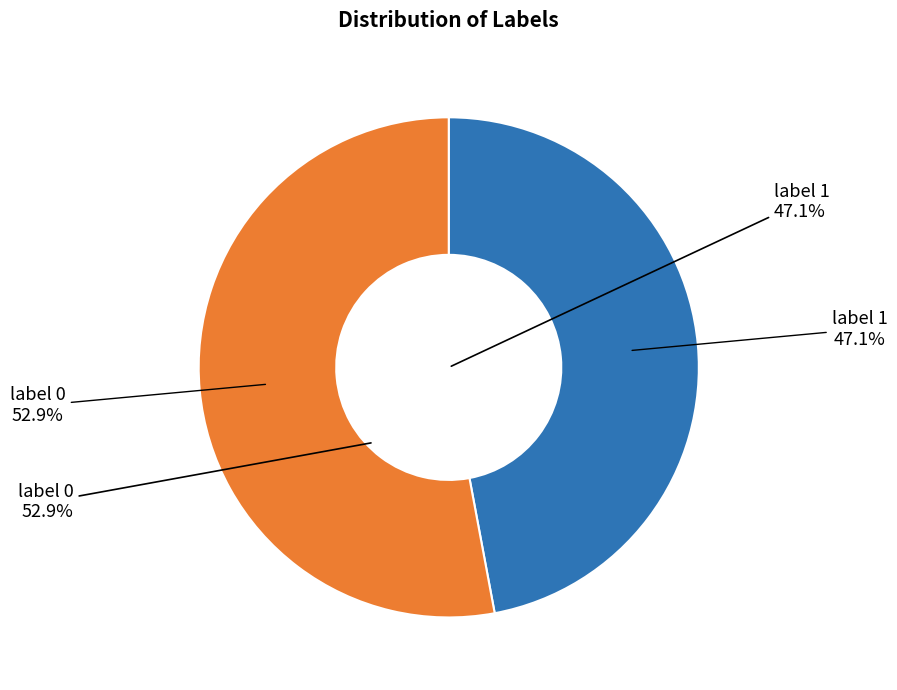

Approximately how many times larger is the value at label 0 compared to label 1?

1.1